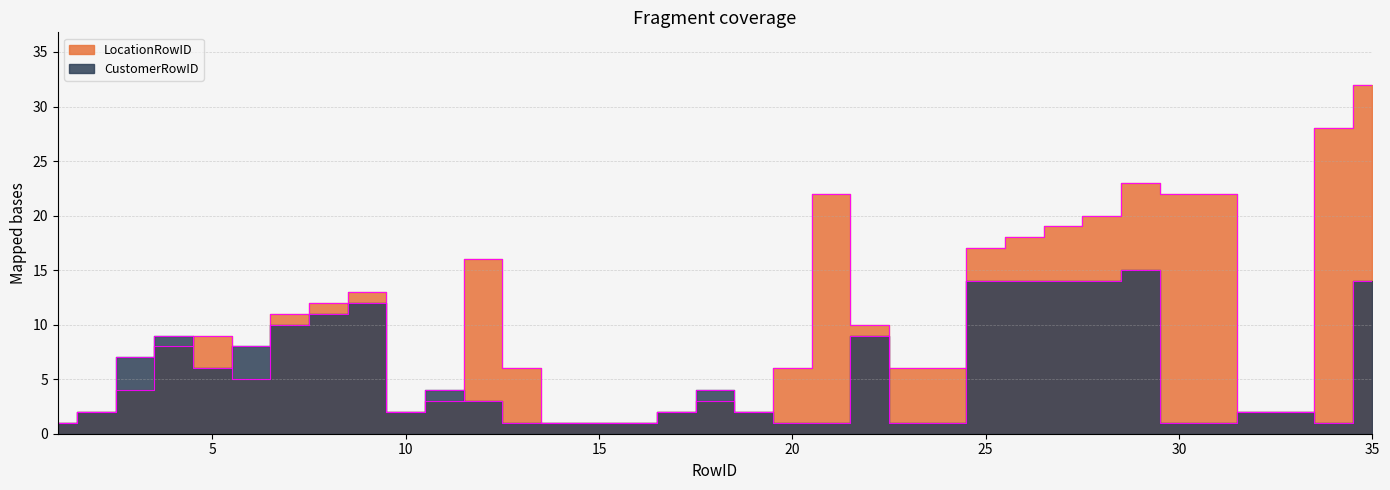

What is the sum of the LocationRowID values at 18 and 25?

20